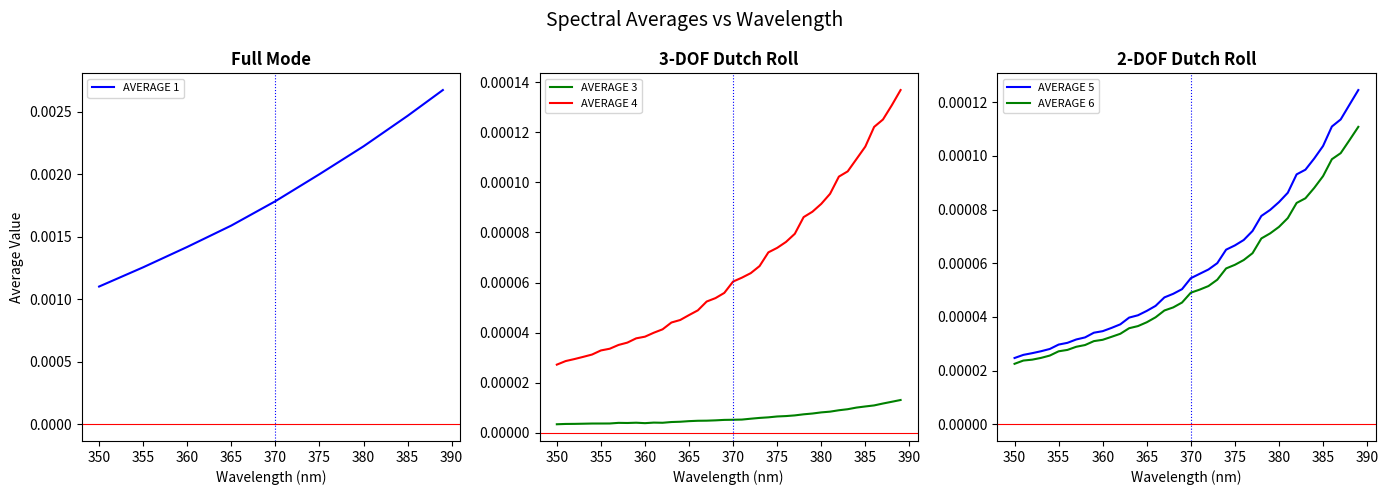

Is this an area chart (filled region under the line)?

No